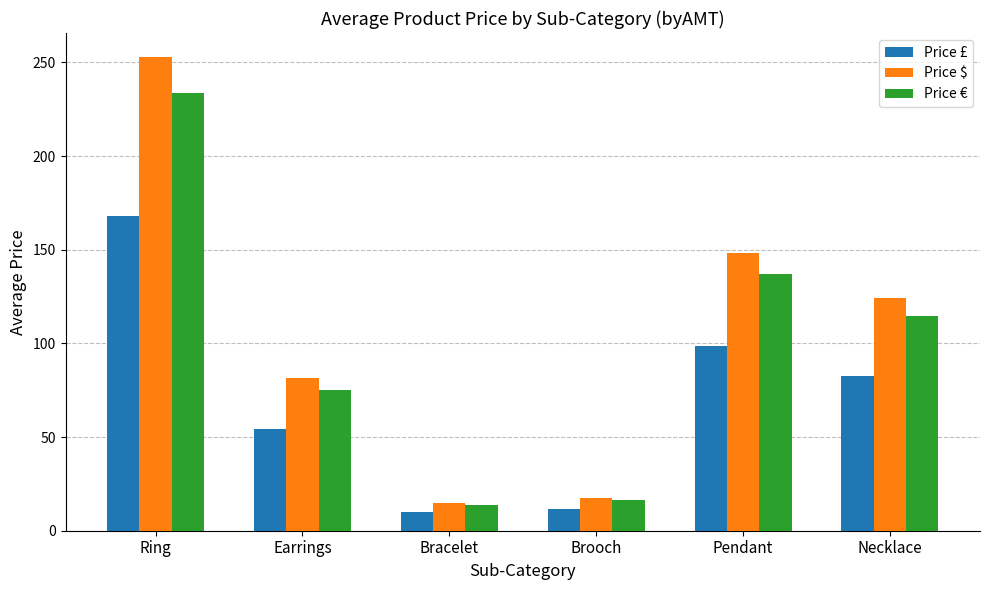

Is the value of Price £ at Bracelet greater than the value of Price € at Pendant?

No